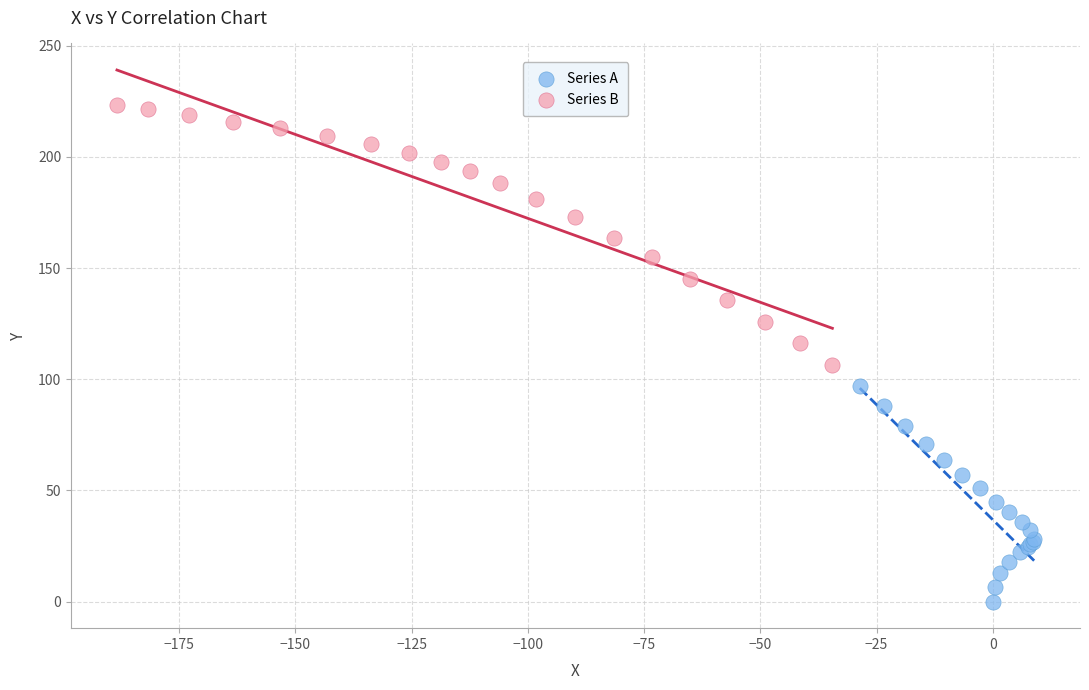

Which series contains the lowest Y value?

Series A